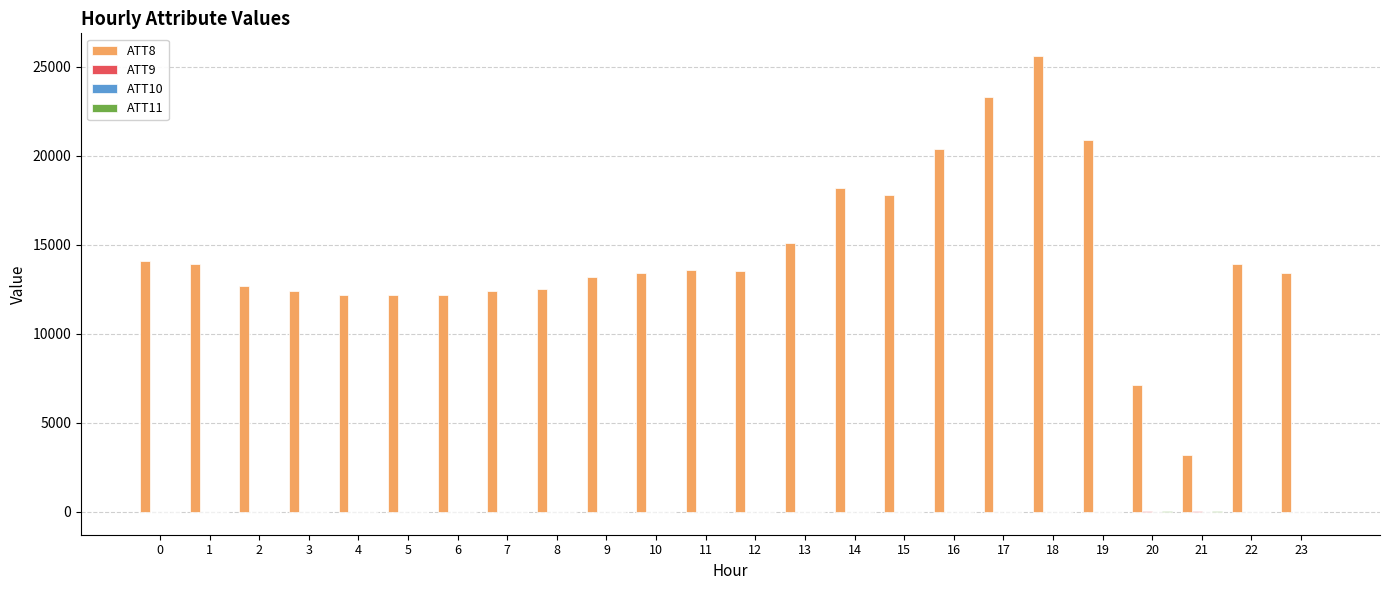

Which series has the largest total across all categories?

ATT8